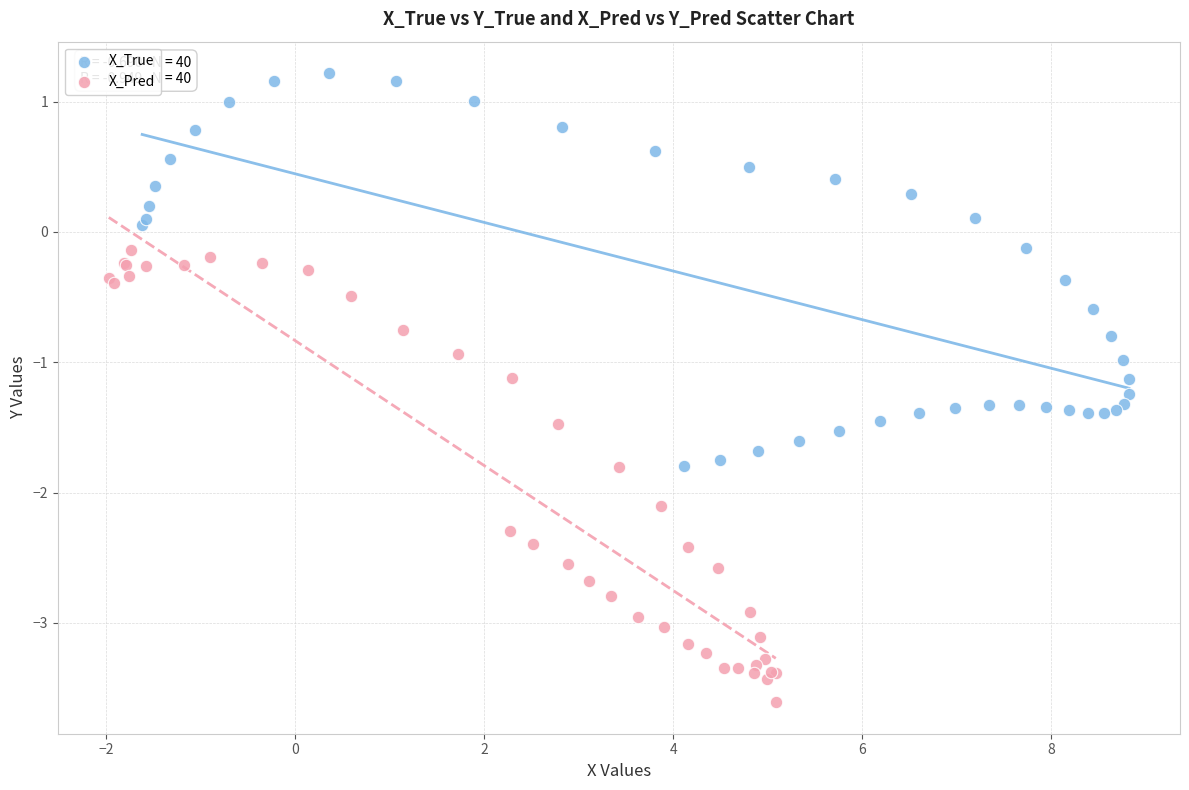

Which series has the largest Y range (max minus min)?

X_Pred